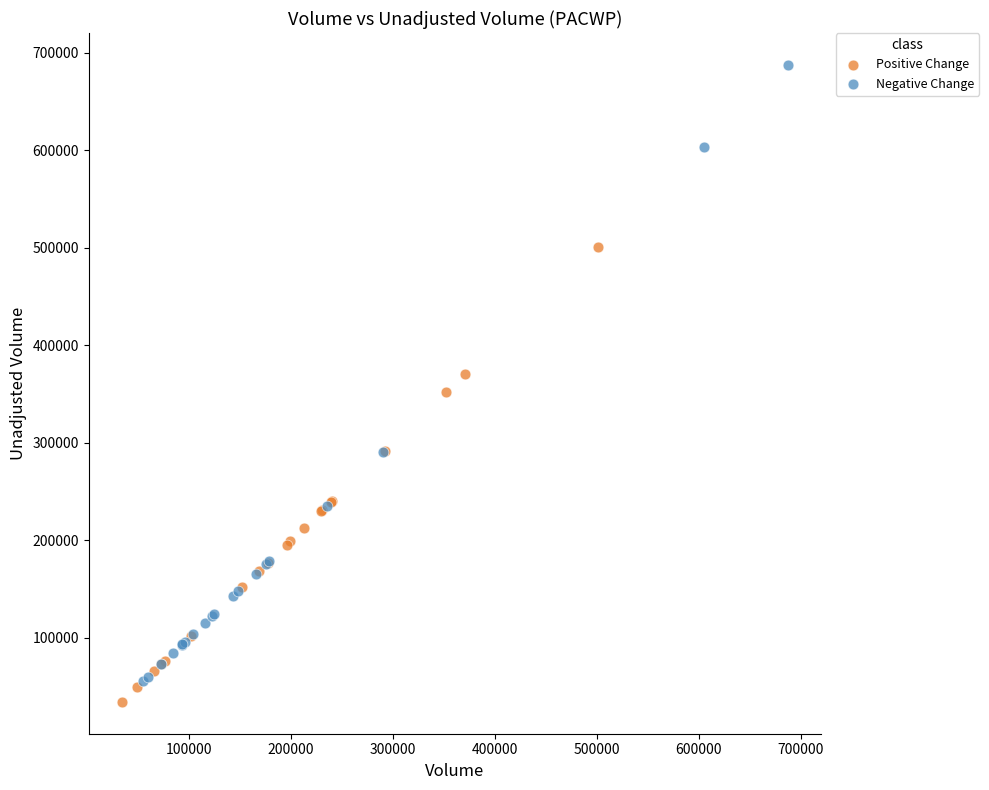

Which series contains the highest Y value?

Negative Change